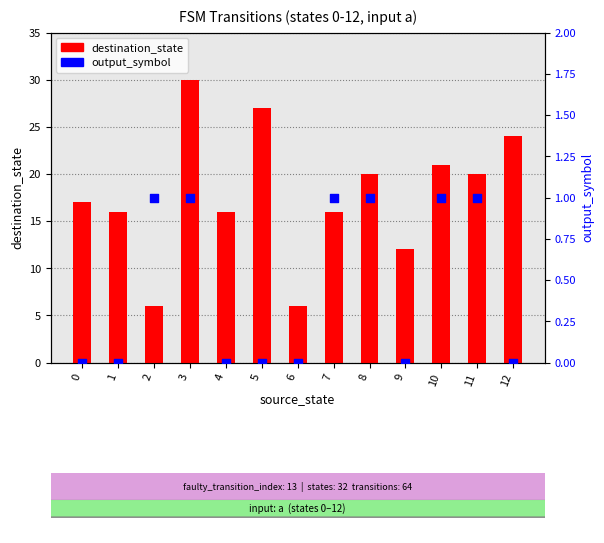

What are all the series names shown in the legend?

destination_state, output_symbol